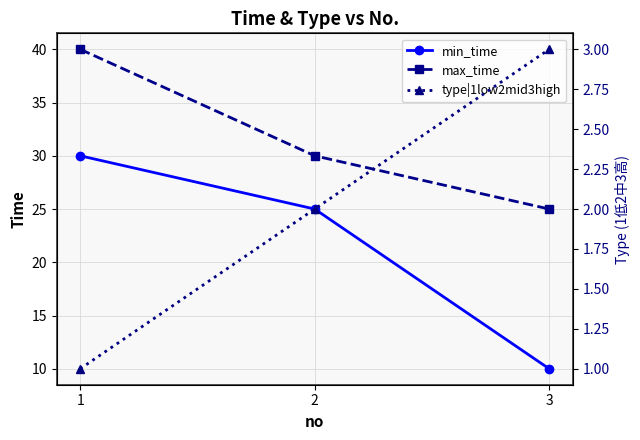

At which label is type|1low2mid3high closest to 2?

2